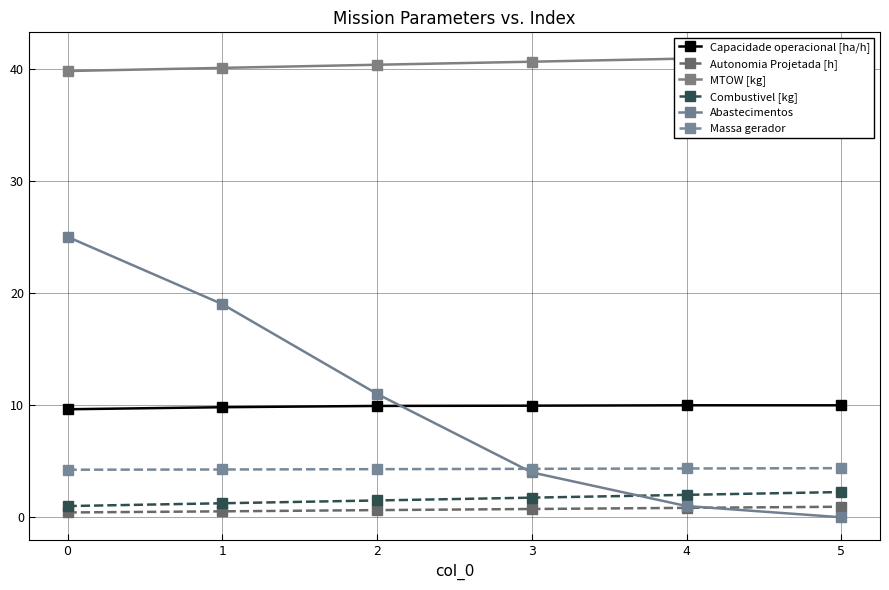

True or false: Combustivel [kg] has more than 2 interior local peaks.

False